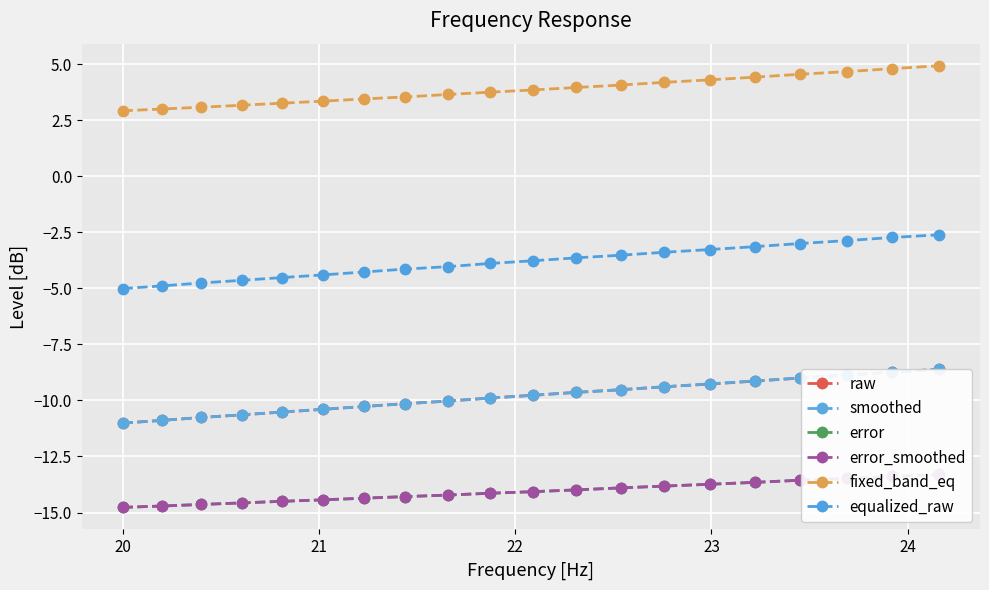

True or false: fixed_band_eq and smoothed intersect in this chart.

False